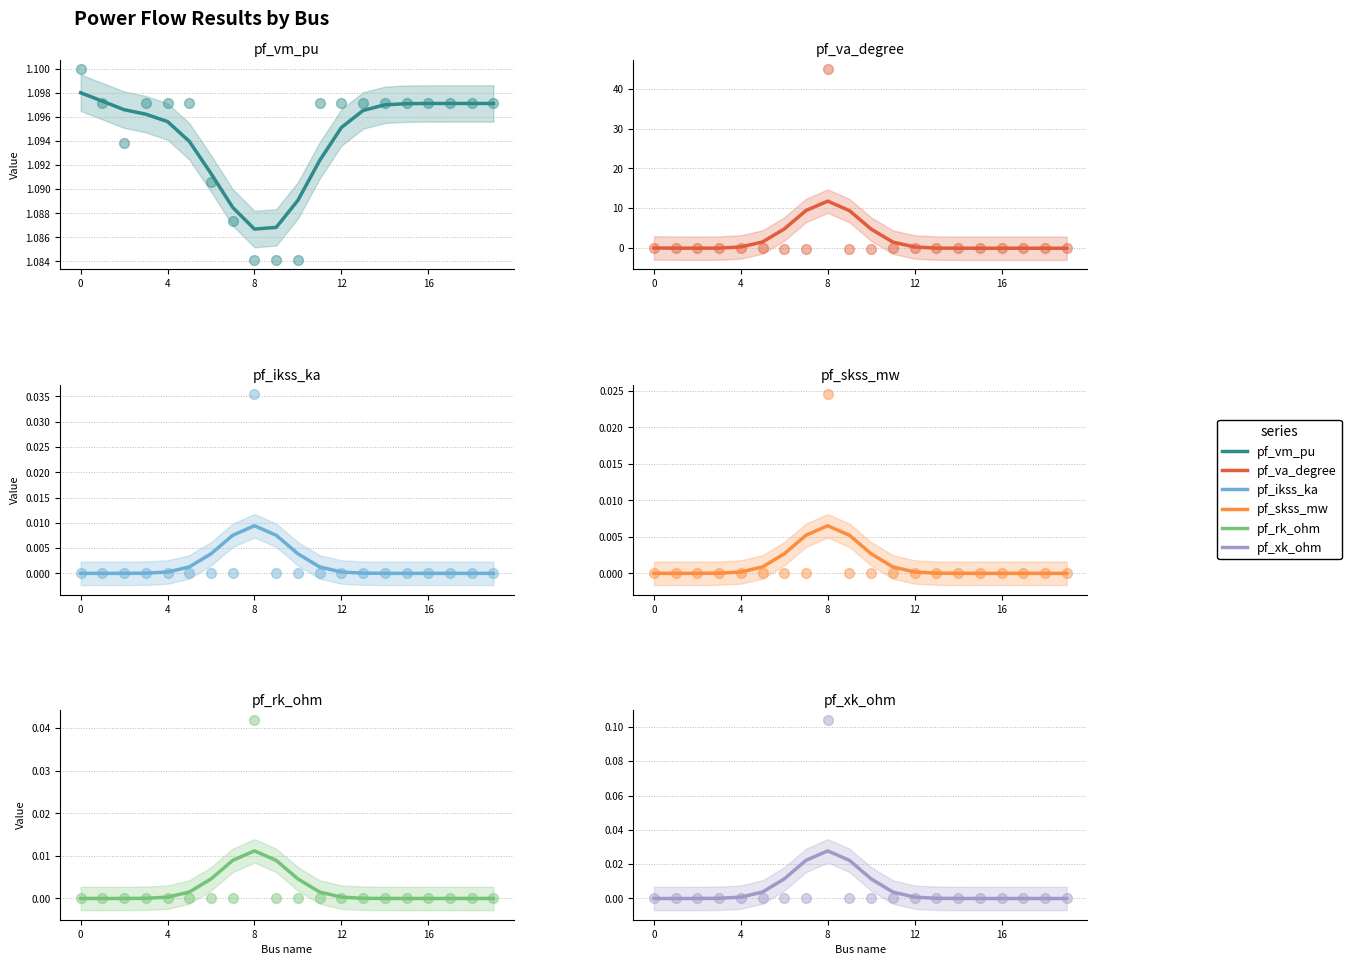

Is the value of pf_rk_ohm at 12 greater than the value of pf_vm_pu at 19?

No